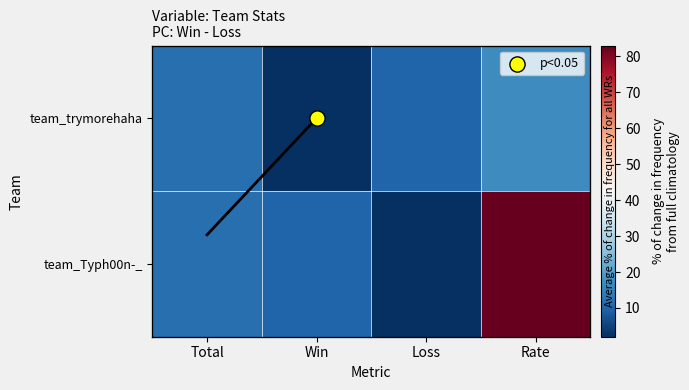

True or false: team_Typh00n-_ has a value of 123 at Rate.

False